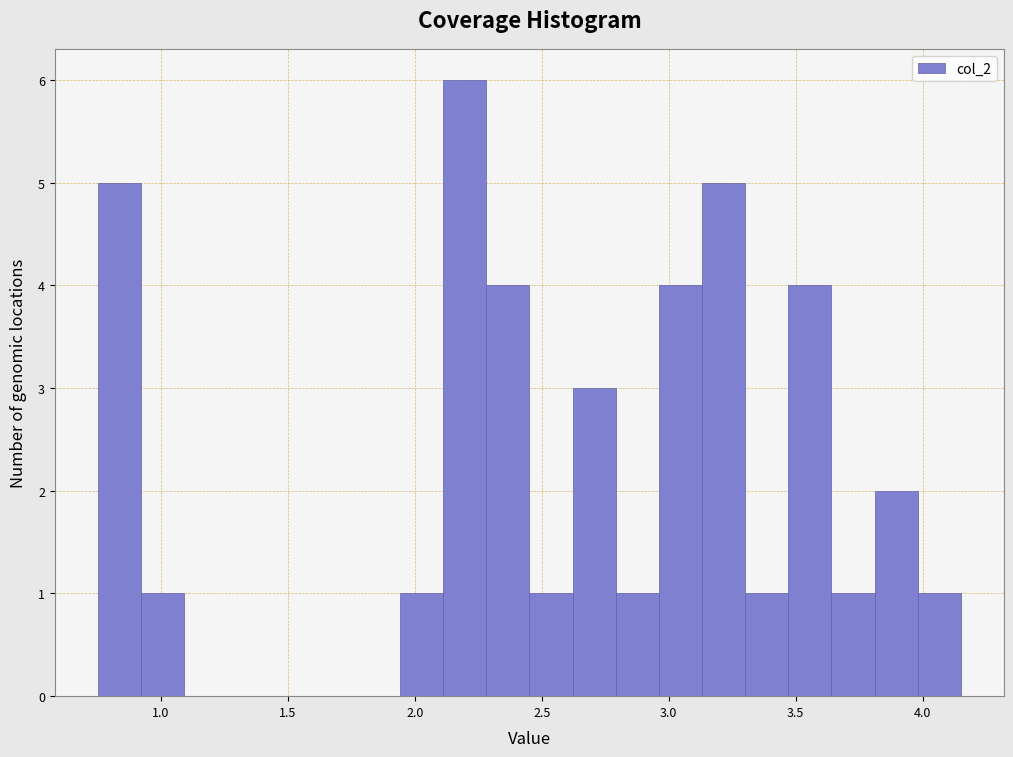

Around what value on the x-axis is the tallest bar? Give the approximate position of its centre, as read against the axis.

2.20